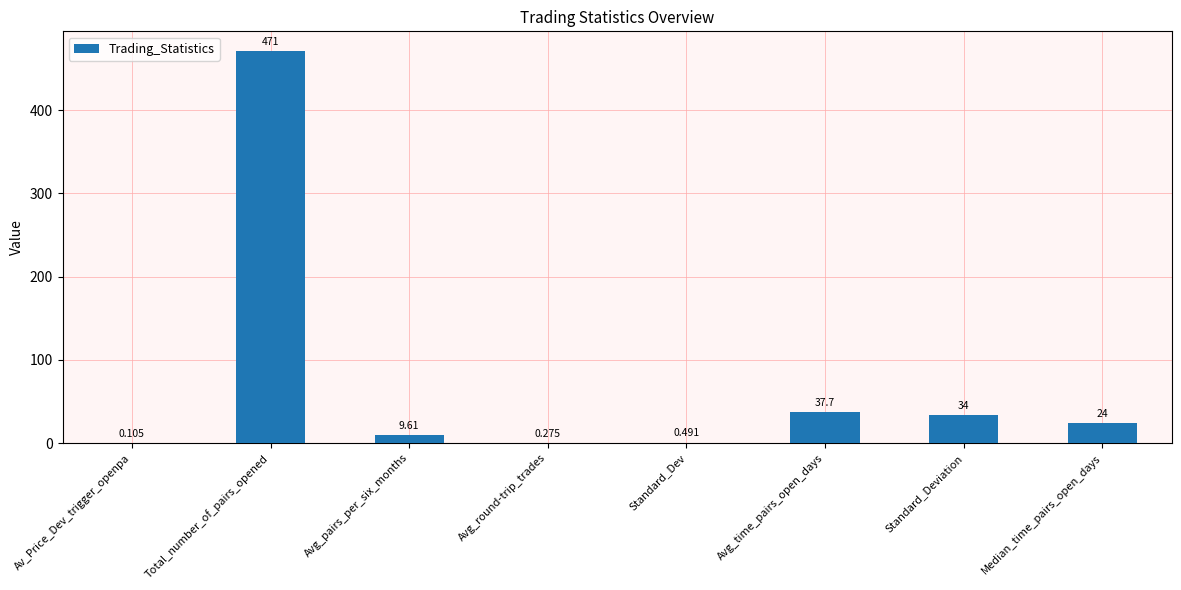

Where does the data first go above 24?

Total_number_of_pairs_opened